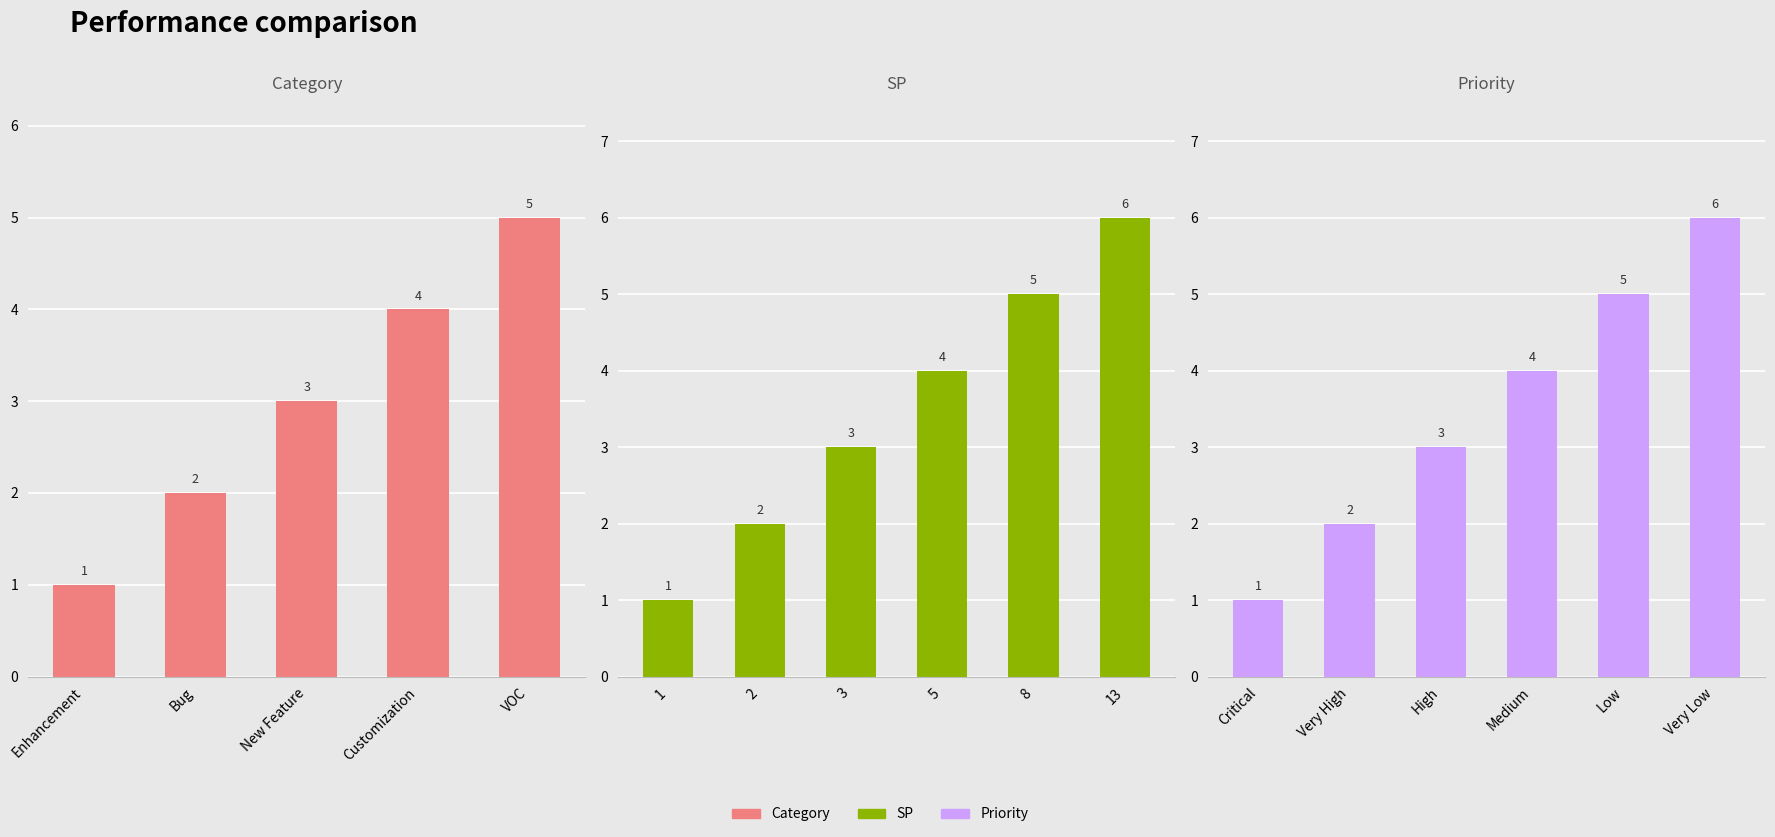

At which label is the value closest to 5?

VOC